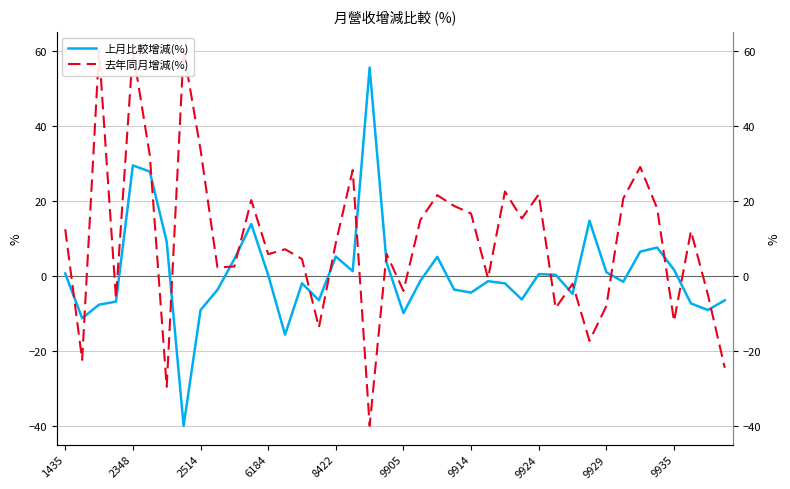

List the labels in order of 上月比較增減(%) value, largest first.

18, 8422, 9905, 31, 11, 9914, 35, 34, 16, 22, 10, 19, 36, 17, 32, 1435, 28, 29, 12, 21, 25, 33, 14, 26, 23, 9935, 24, 30, 27, 15, 39, 6184, 37, 2514, 38, 9929, 20, 2348, 13, 9924